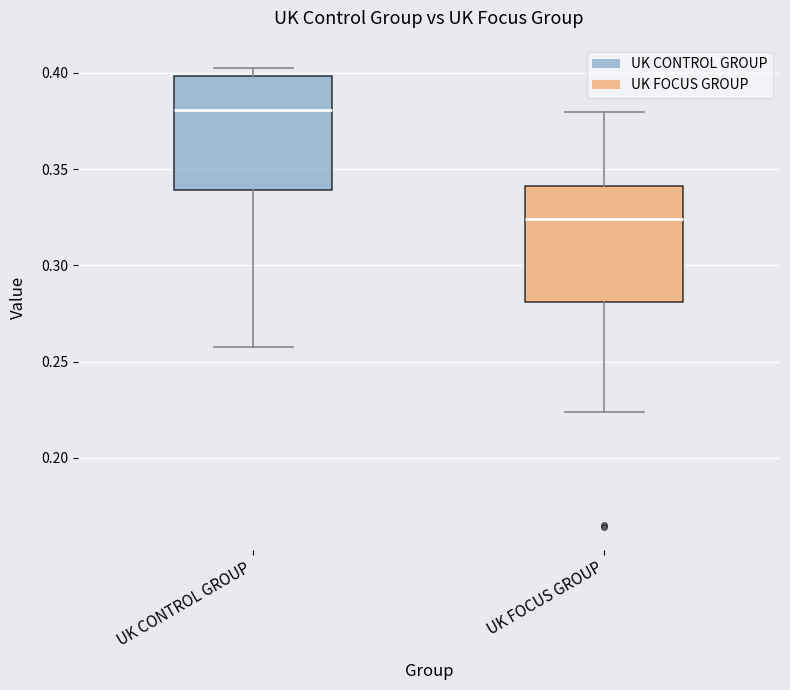

Which box has the lowest median line?

UK FOCUS GROUP